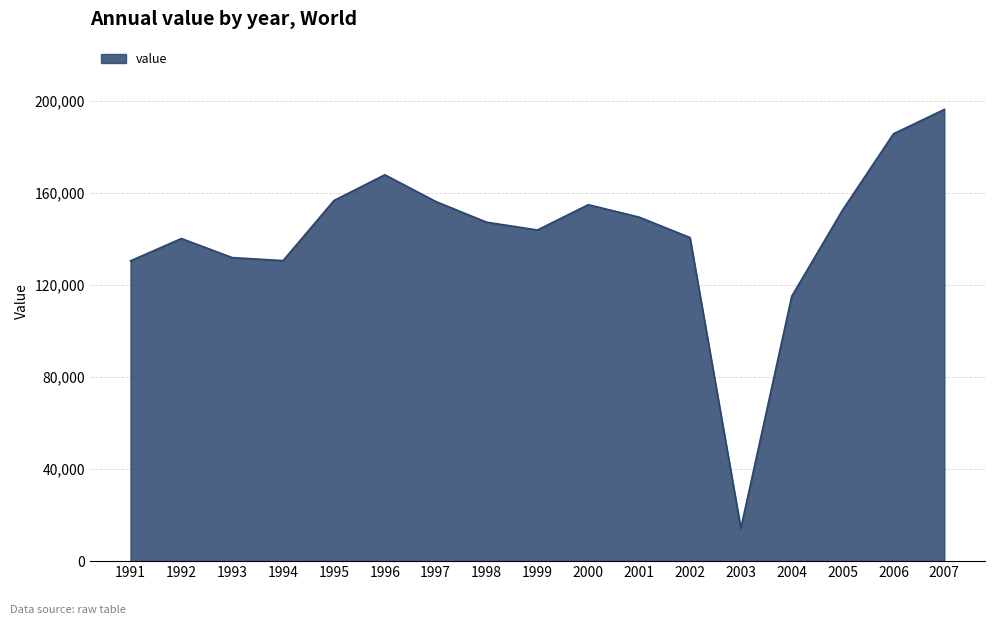

What is the change in value from 1994 to 2000?

+24300